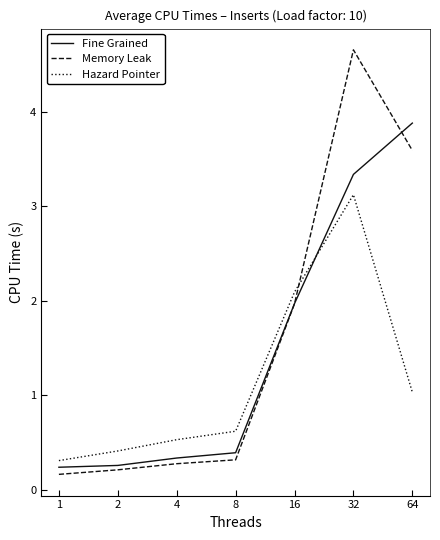

What is the sum of all Memory Leak values?

11.2